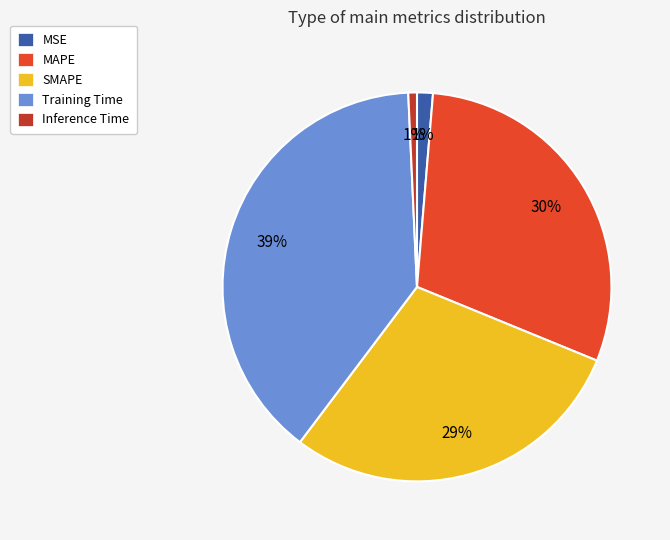

Which category has the biggest portion of the pie?

Training Time